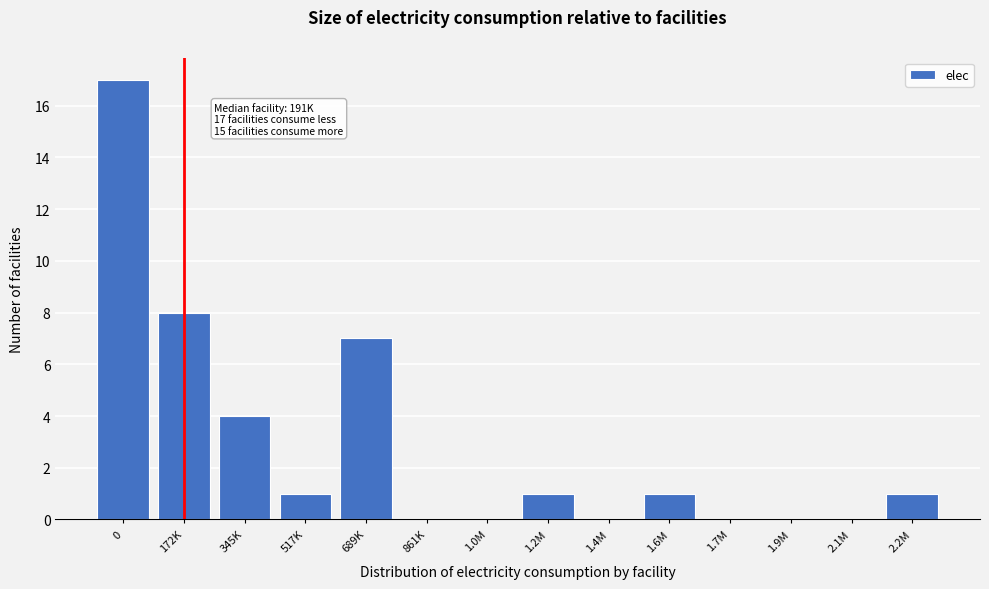

Reading right to left, list all the values displayed in this chart.

2.2M=1	2.1M=0	1.9M=0	1.7M=0	1.6M=1	1.4M=0	1.2M=1	1.0M=0	861K=0	689K=7	517K=1	345K=4	172K=8	0=17